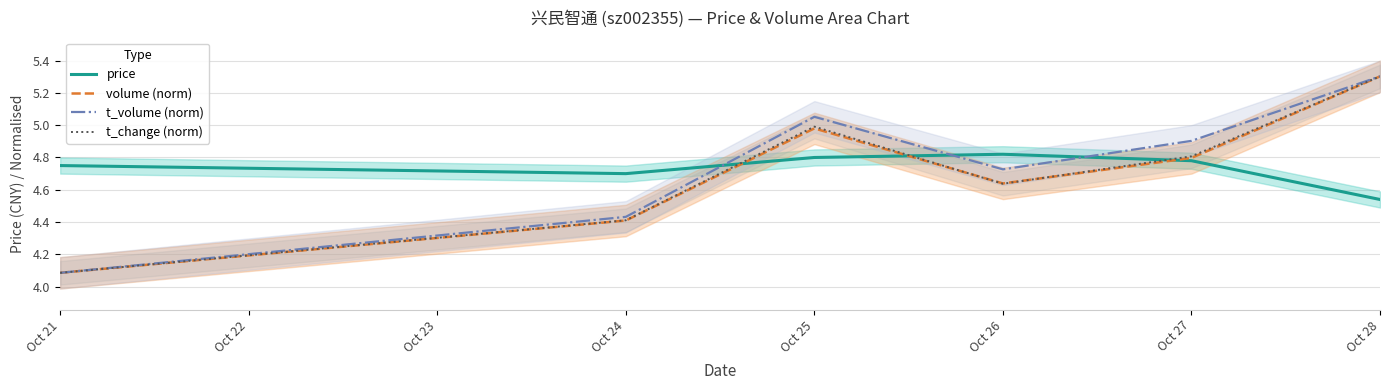

What is the greatest value displayed?

5.3